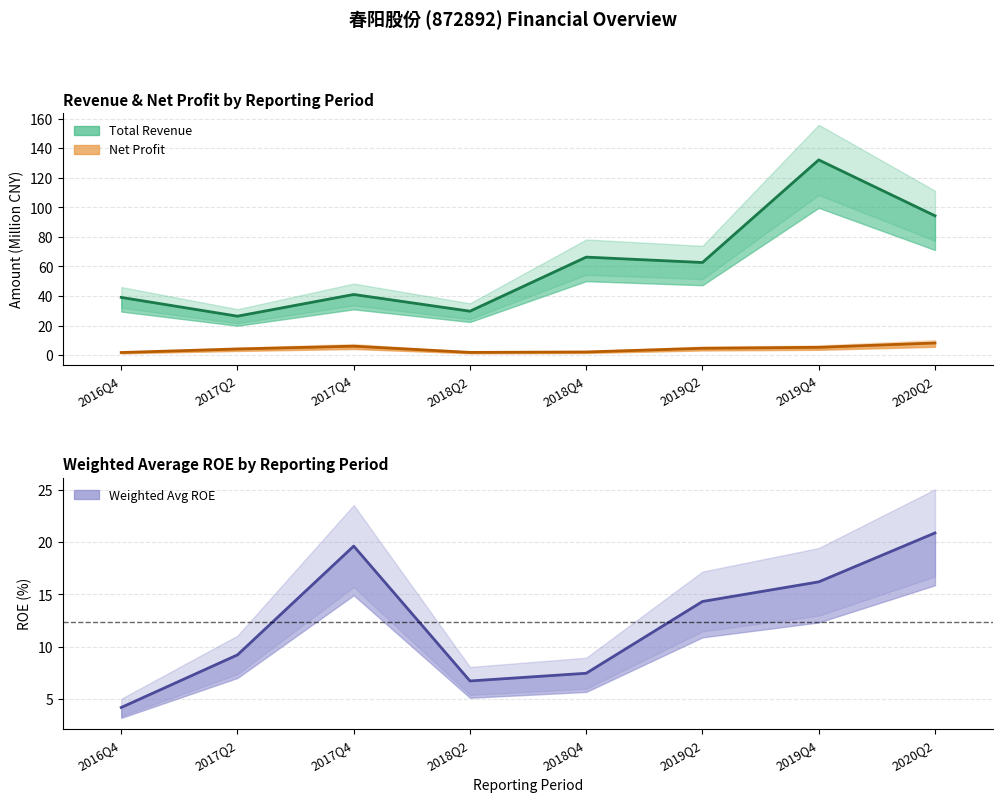

Reading left to right, extract all data points from this chart.

Total Revenue: 2016Q4=39.1	2017Q2=26.3	2017Q4=41.0	2018Q2=29.7	2018Q4=66.3	2019Q2=62.7	2019Q4=132.2	2020Q2=94.3
Net Profit: 2016Q4=1.7	2017Q2=4.1	2017Q4=6.0	2018Q2=1.8	2018Q4=2.1	2019Q2=4.6	2019Q4=5.3	2020Q2=8.2
Weighted Avg ROE: 2016Q4=4.2	2017Q2=9.2	2017Q4=19.6	2018Q2=6.7	2018Q4=7.5	2019Q2=14.3	2019Q4=16.2	2020Q2=20.9